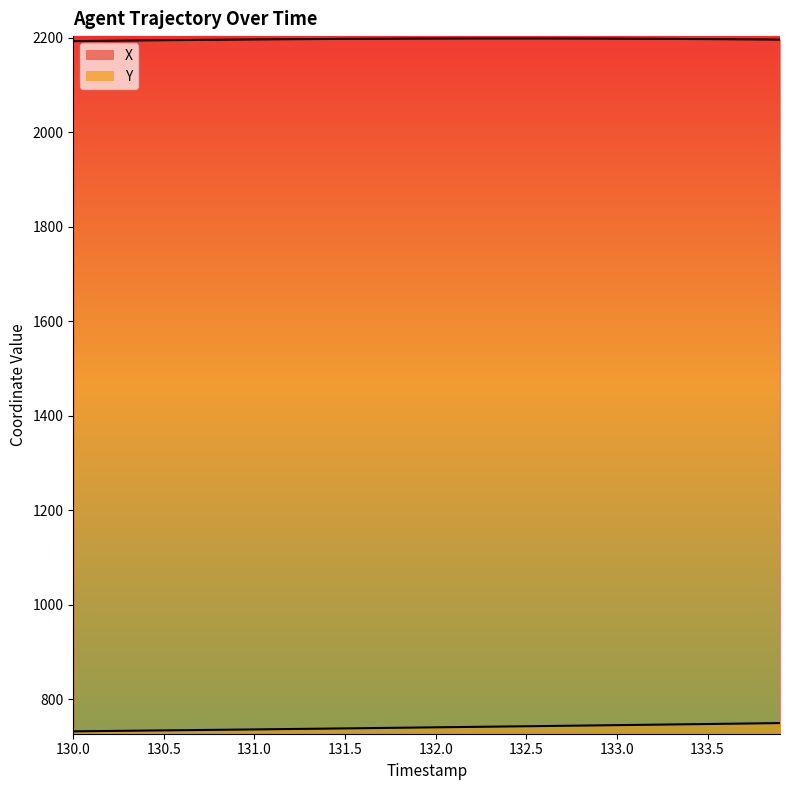

Reading left to right, list all the values displayed in this chart.

X: 2192.2	2192.7	2193.1	2193.5	2193.8	2194.2	2194.6	2194.9	2195.3	2195.6	2195.9	2196.2	2196.4	2196.7	2196.9	2197.1	2197.2	2197.4	2197.6	2197.7	2197.8	2197.8	2197.9	2197.9	2197.9	2197.9	2197.9	2197.8	2197.8	2197.7	2197.5	2197.4	2197.2	2197.0	2196.8	2196.6	2196.4	2196.1	2195.8	2195.5
Y: 731.8	732.2	732.7	733.1	733.5	733.9	734.3	734.7	735.1	735.5	735.9	736.3	736.8	737.2	737.7	738.1	738.5	739.0	739.5	739.9	740.4	740.8	741.3	741.7	742.2	742.7	743.1	743.6	744.0	744.5	745.0	745.5	745.9	746.4	746.9	747.4	747.9	748.4	748.8	749.3